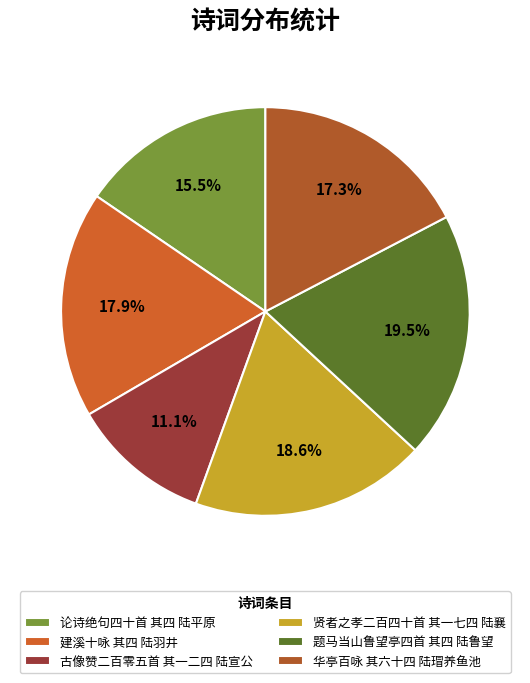

Count the number of slices in the pie.

6